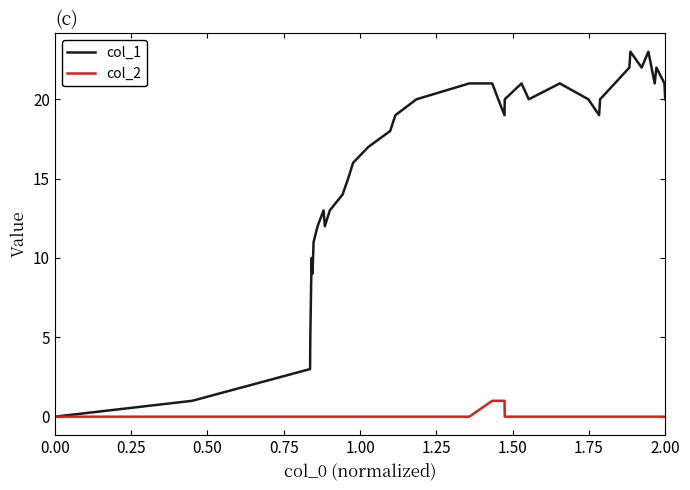

Which series has the largest range (max minus min)?

col_1